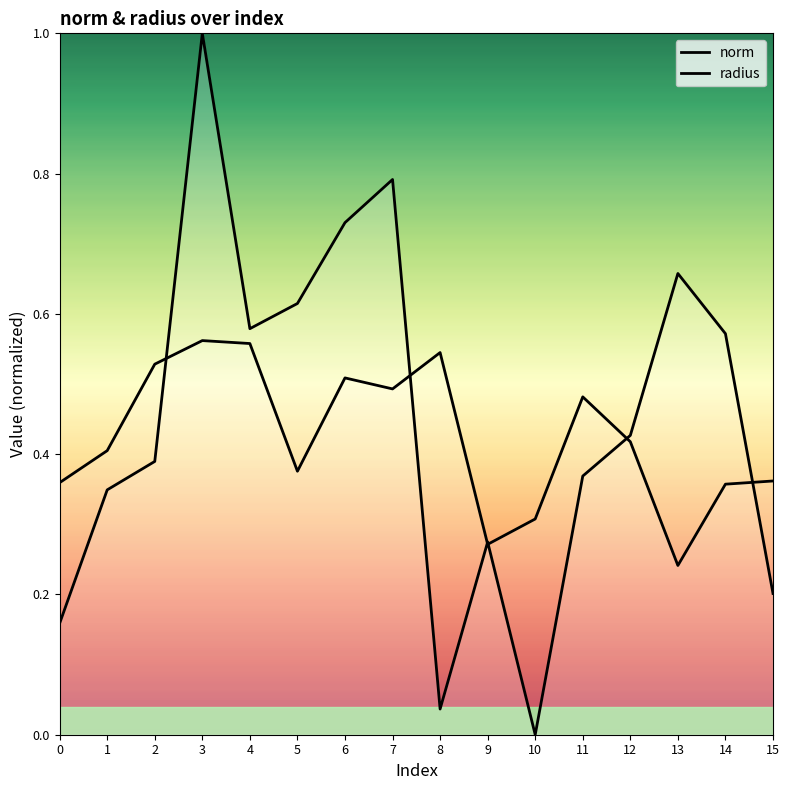

True or false: norm has a value of 0.4 at 5.

True